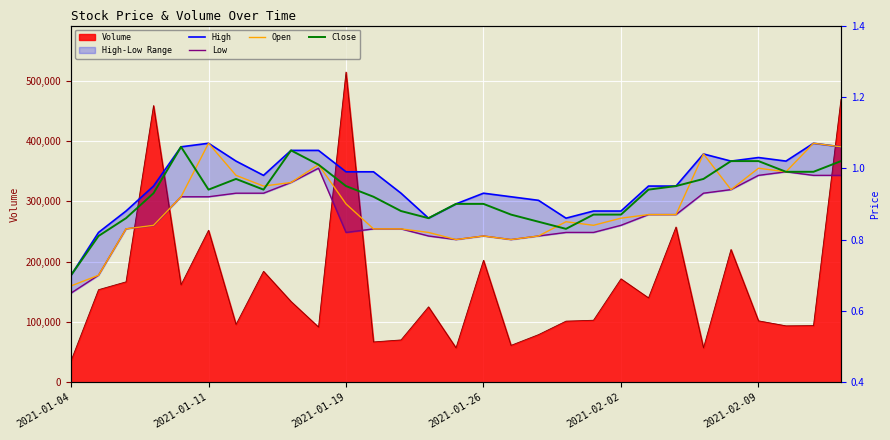

Read the Open value at 28.

1.1